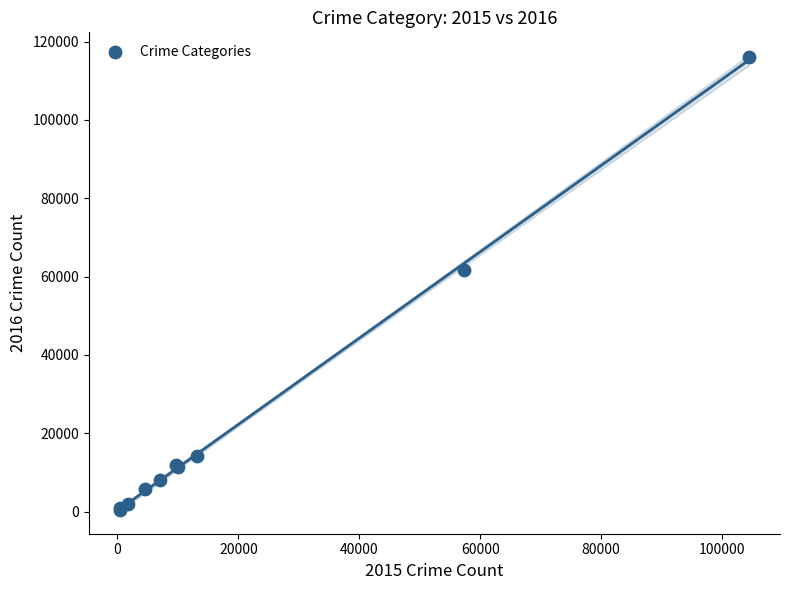

What Y value in the scatter plot is closest to 58320?

61624